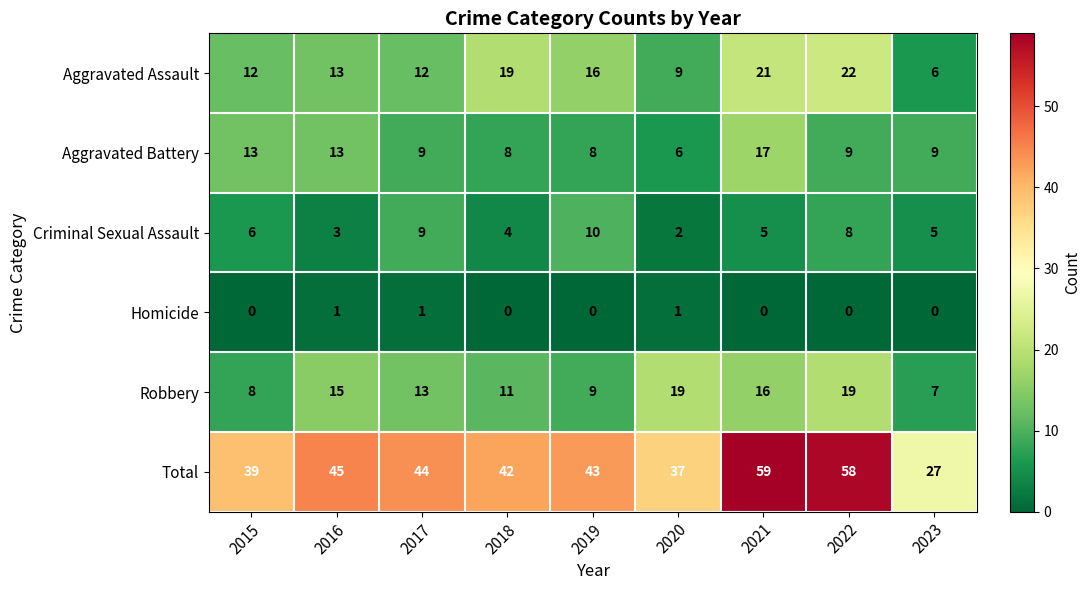

True or false: Robbery has a value of 3 at 2023.

False